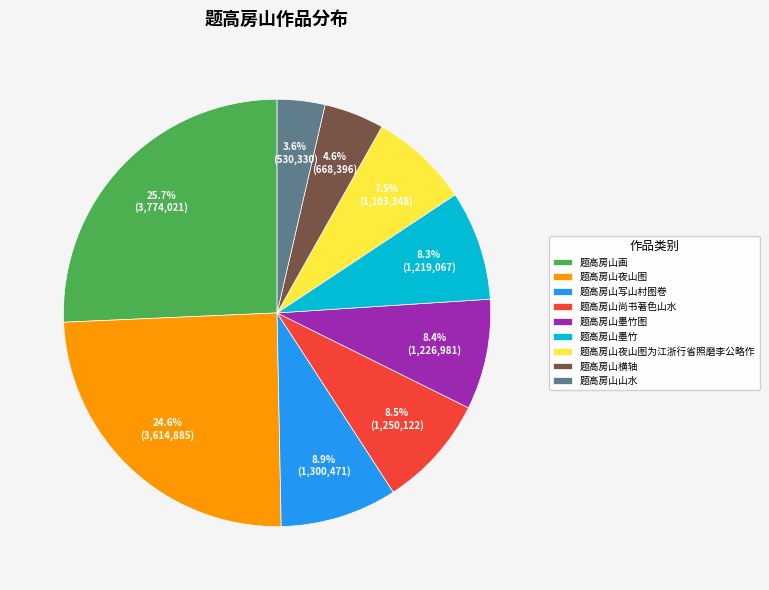

Do 题高房山墨竹图 and 题高房山墨竹 together represent more than half of the pie?

No